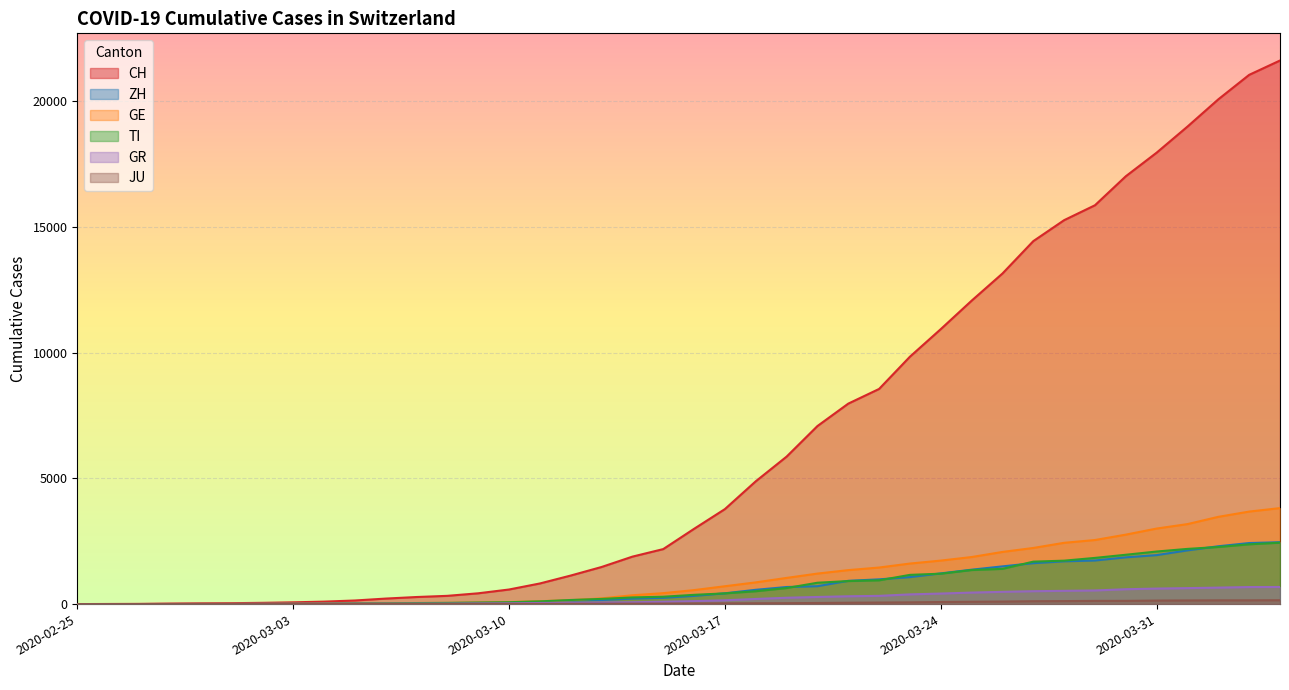

After their last crossing, which series has the higher values: GE or TI?

GE